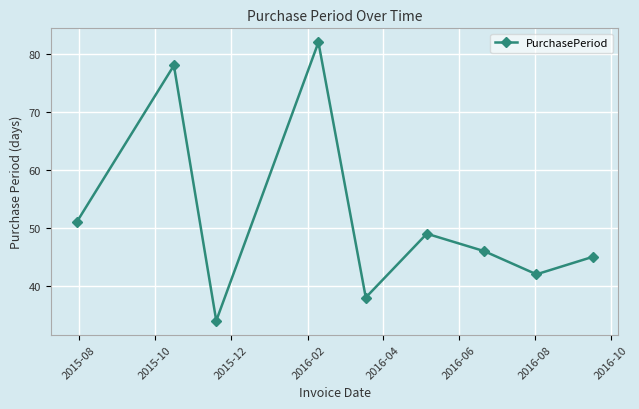

Reading right to left, list all the values displayed in this chart.

45	42	46	49	38	82	34	78	51